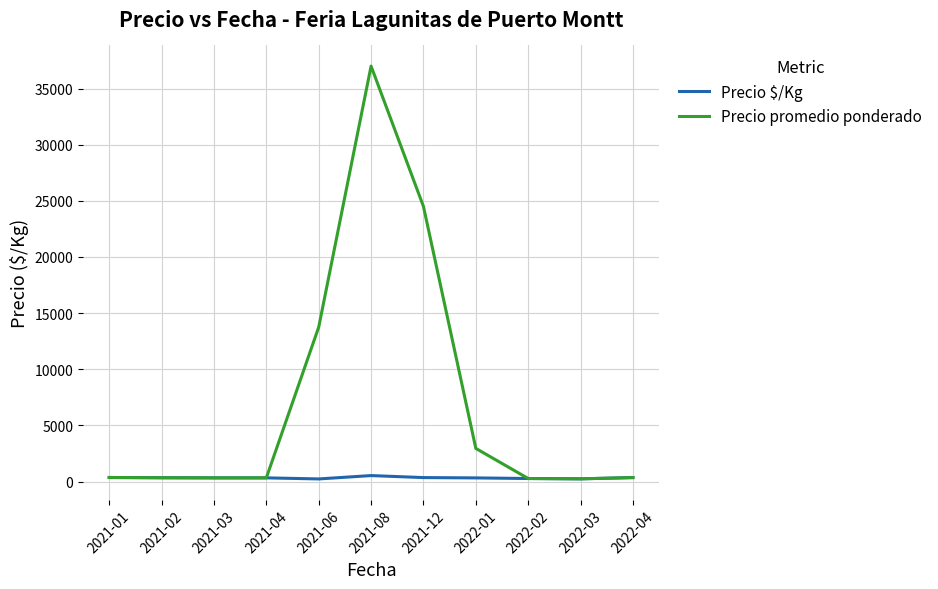

What is the greatest value displayed?

37000.0